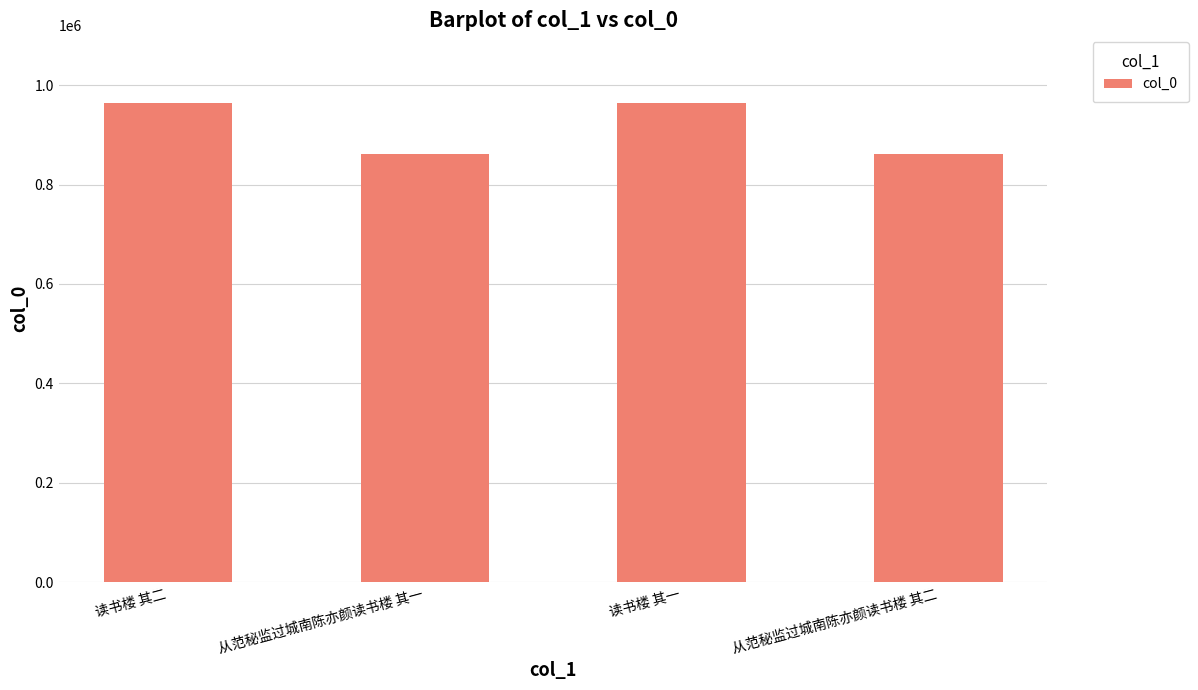

Which has a higher value, 从范秘监过城南陈亦颜读书楼 其一 or 读书楼 其二?

读书楼 其二